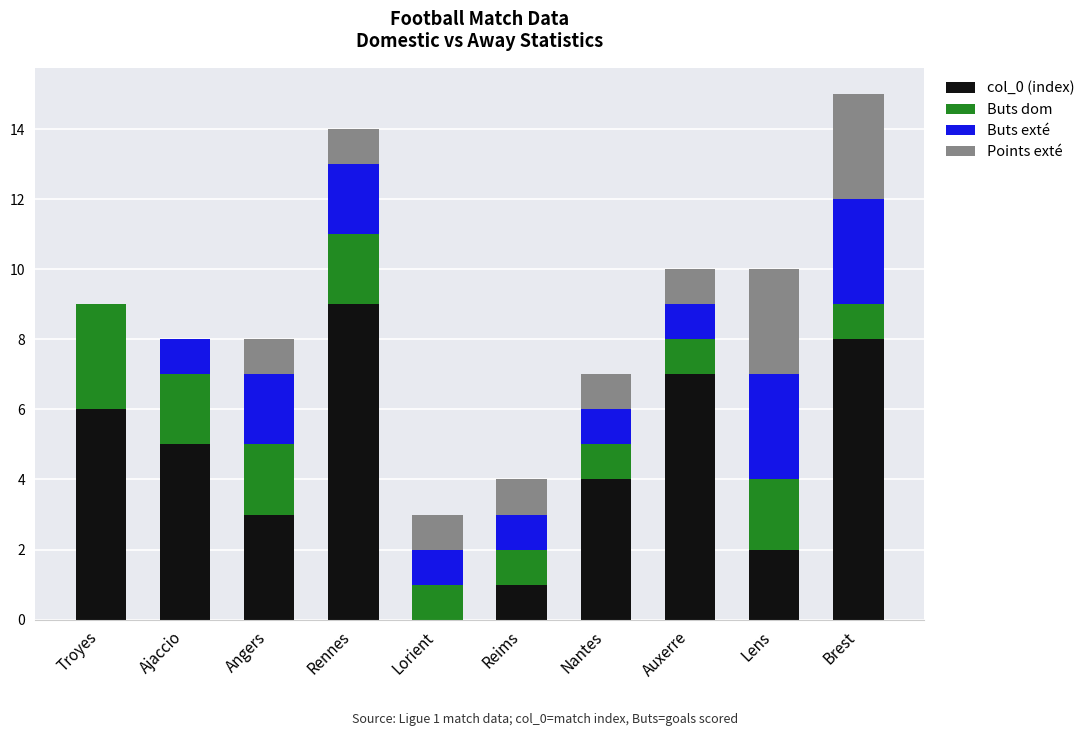

The col_0 (index) series shows 3 at Lorient. True or false?

False